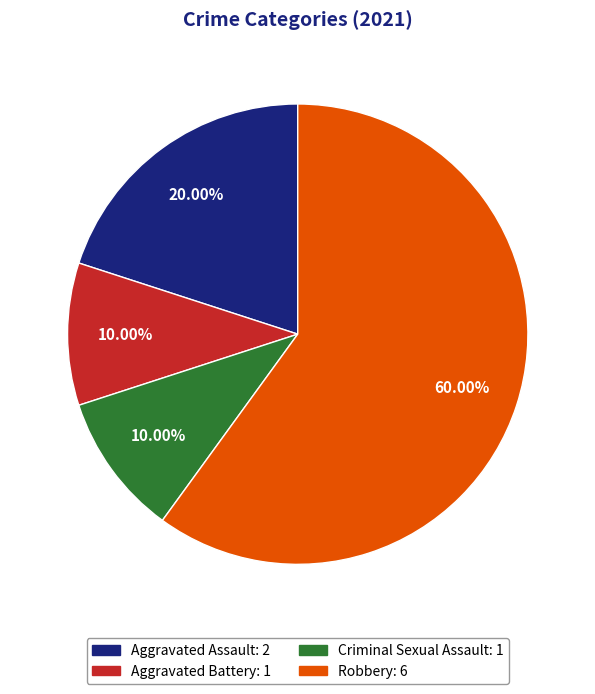

Which slice is the largest?

Robbery